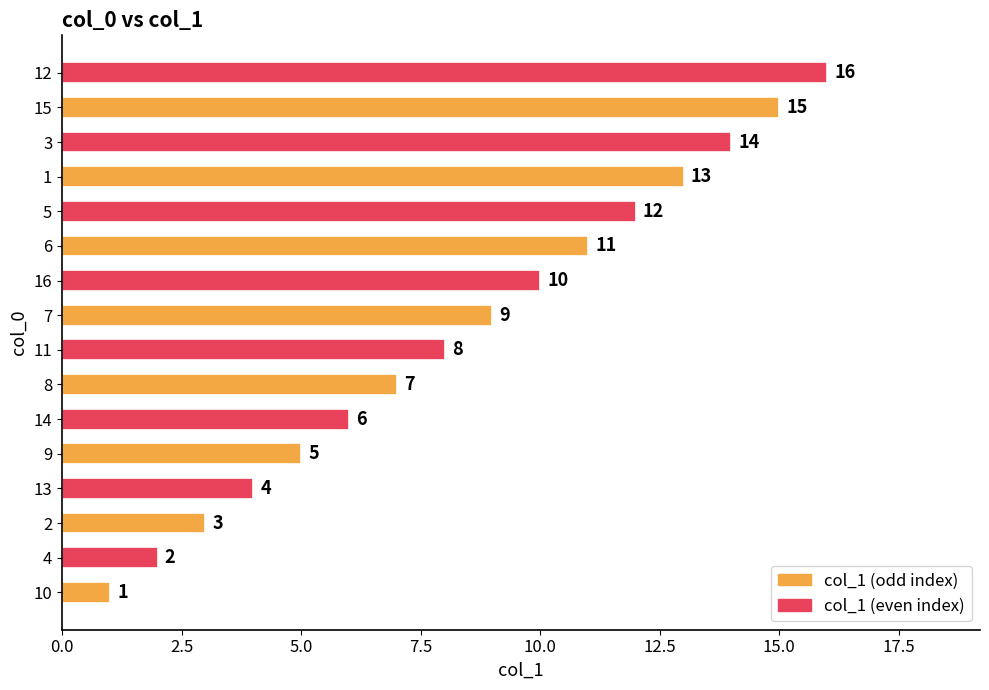

Rank the categories by value from lowest to highest.

10, 4, 2, 13, 9, 14, 8, 11, 7, 16, 6, 5, 1, 3, 15, 12